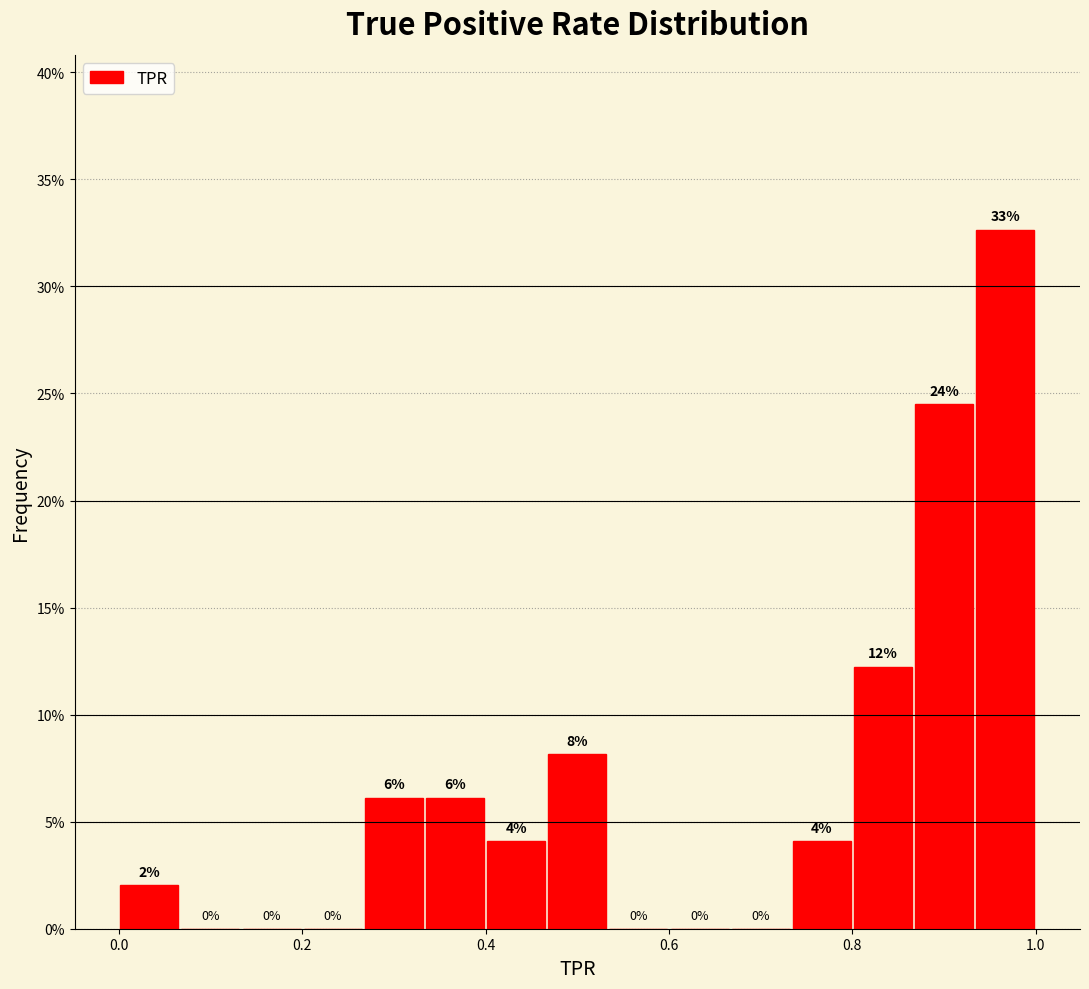

Around what value on the x-axis is the tallest bar? Give the approximate position of its centre, as read against the axis.

0.96